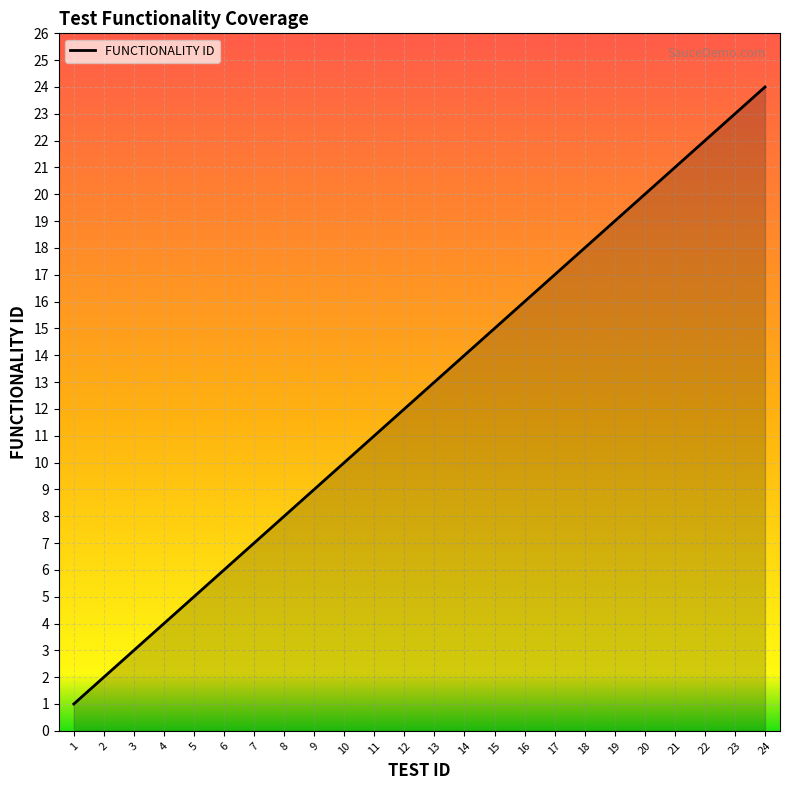

What is the difference between the values at 4 and 8?

4